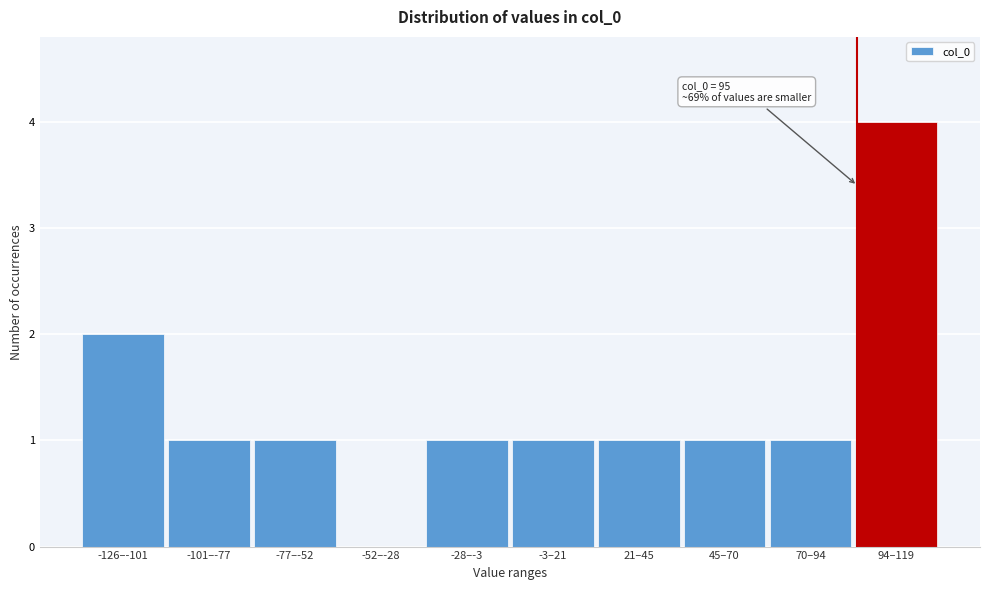

Reading right to left, transcribe all the data shown in this chart.

94–119=4	70–94=1	45–70=1	21–45=1	-3–21=1	-28–-3=1	-52–-28=0	-77–-52=1	-101–-77=1	-126–-101=2